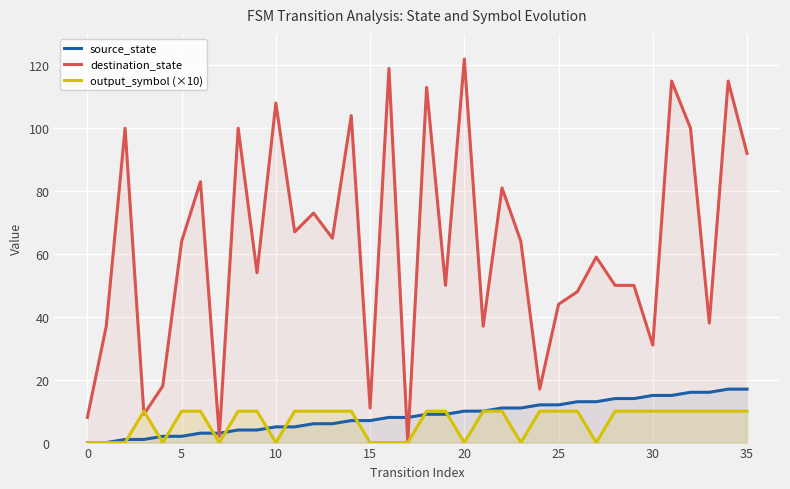

At which category does the chart reach its peak across all series?

20